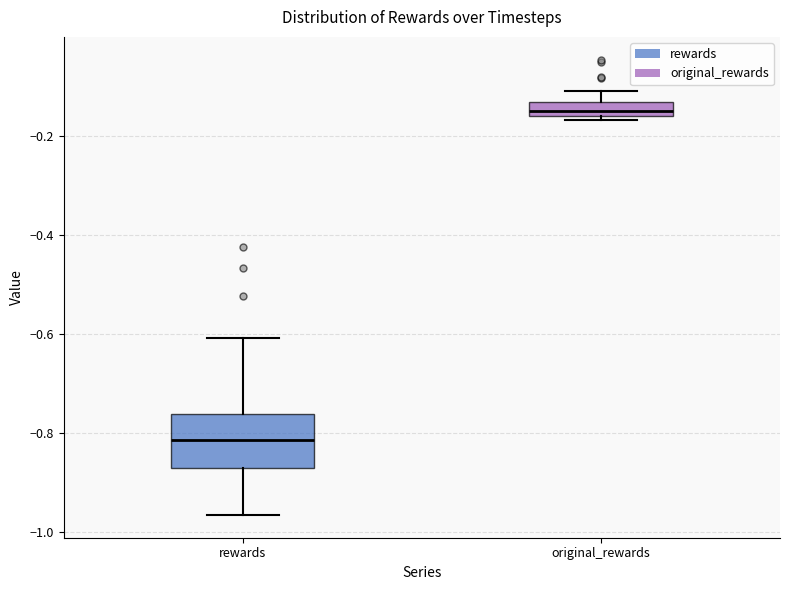

Which box has the lowest median line?

rewards